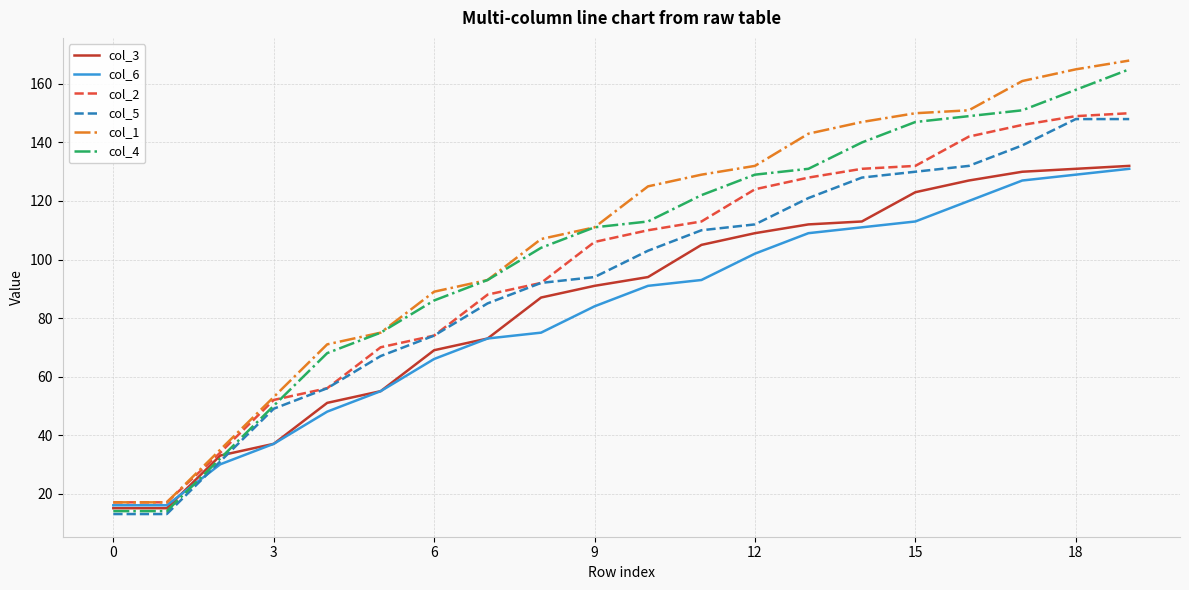

How many lines are shown in the chart?

6